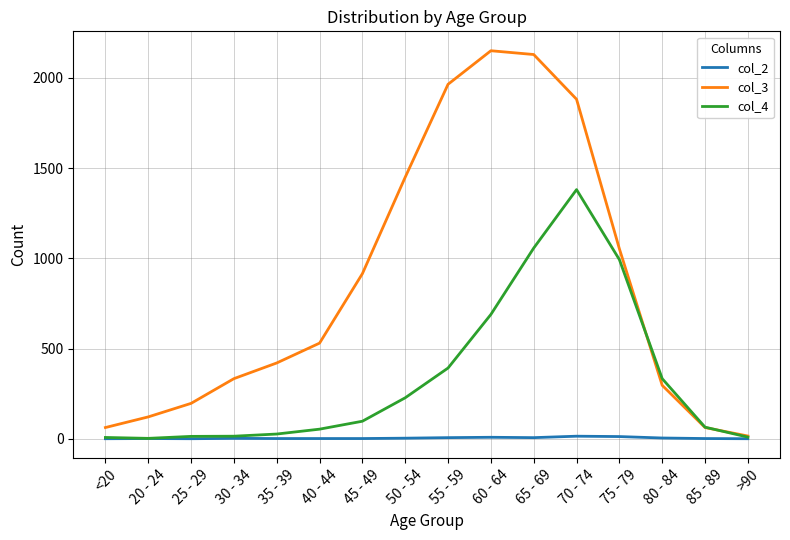

Is it true that col_4 equals 560 at 80 - 84?

False